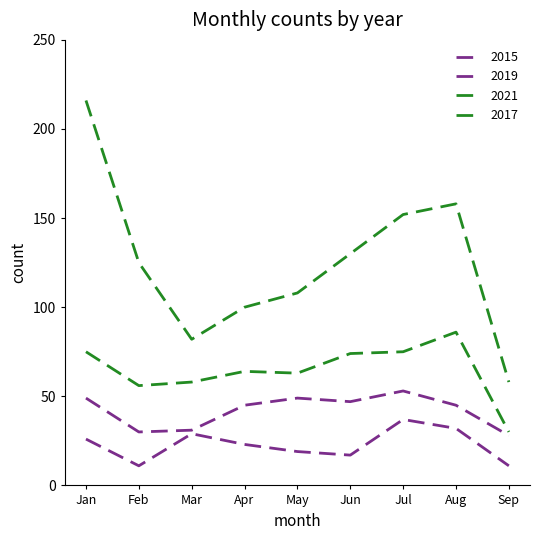

Where is 2019 nearest to the value 40?

Apr